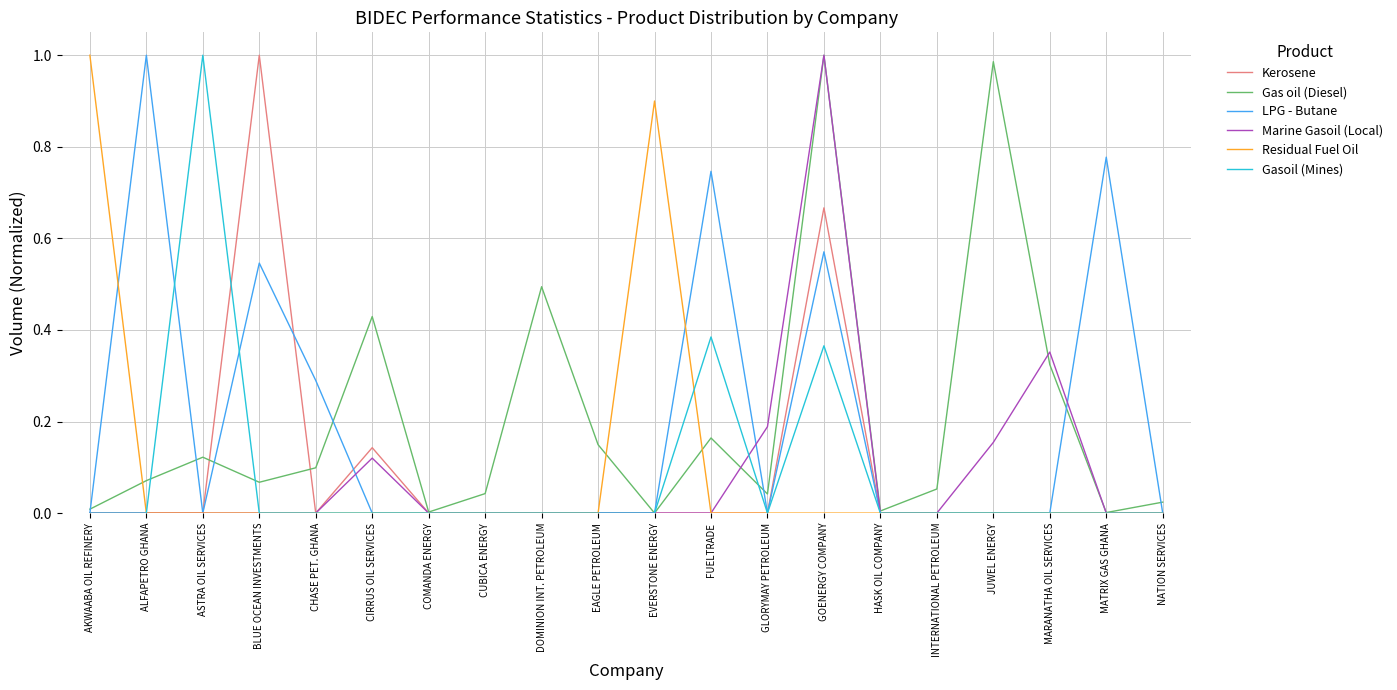

The value of Gas oil (Diesel) at EVERSTONE ENERGY is -0.3. True or false?

False